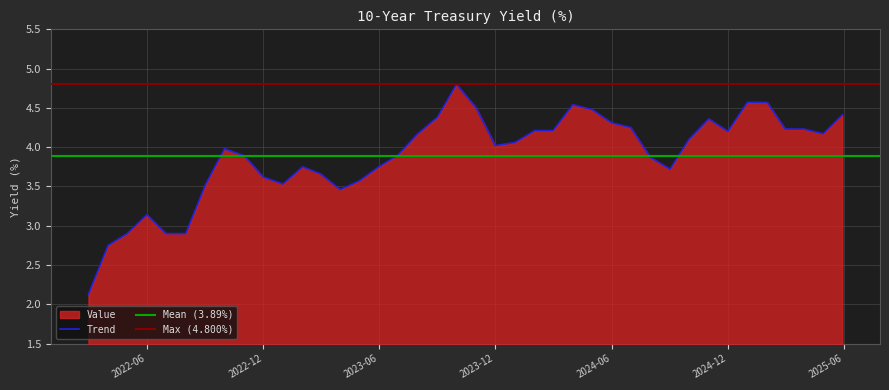

At which label does the data first exceed 4?

2023-08-01